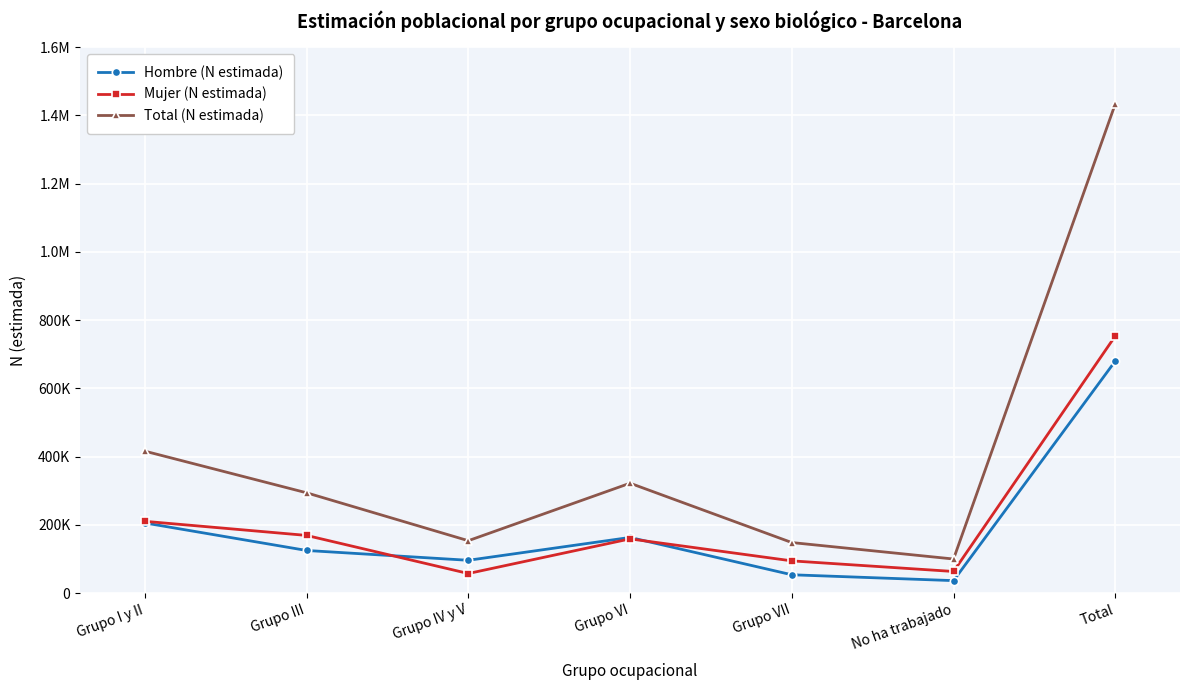

The value of Hombre (N estimada) at Total is 680142. True or false?

True